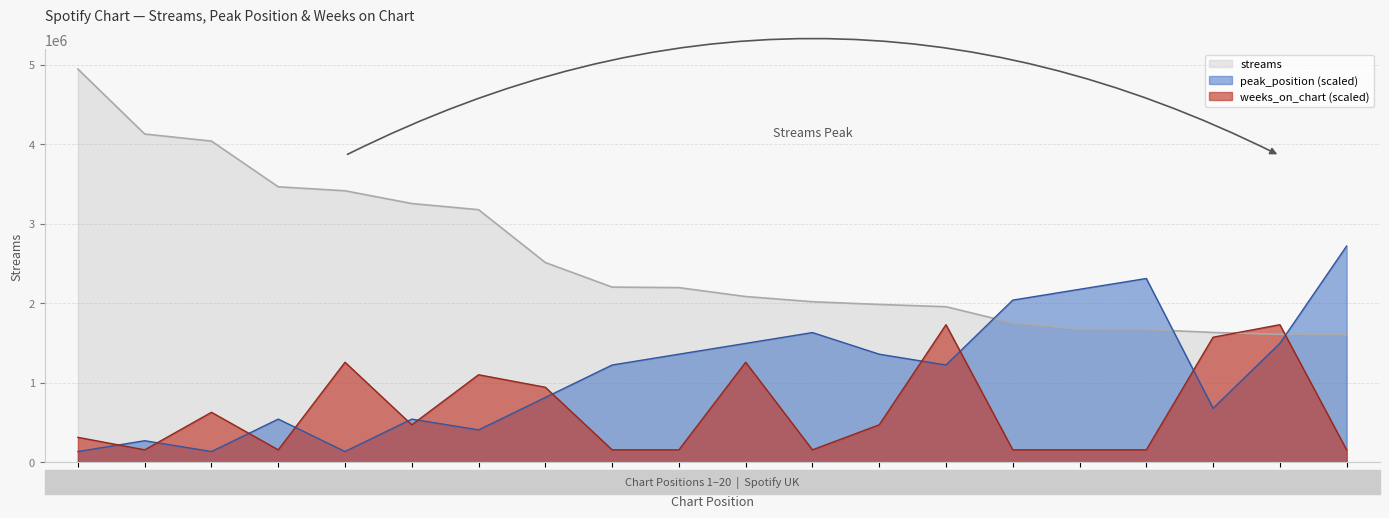

What is the difference between the streams values at #9 and #13?

218307.0